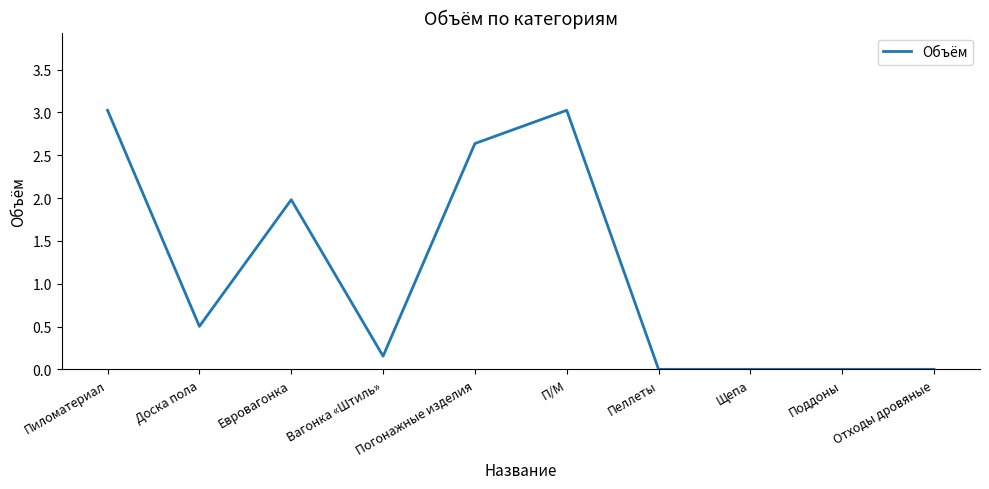

Does the chart have visible grid lines?

No